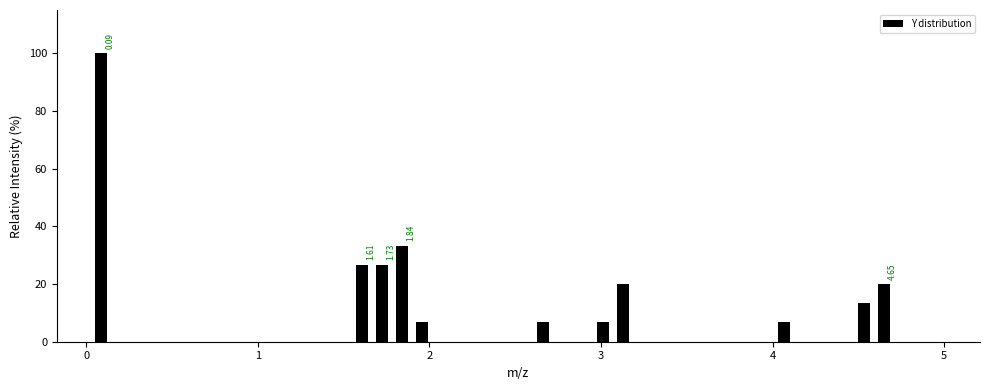

Read against the x-axis, roughly where is the centre of the tallest bar?

0.1